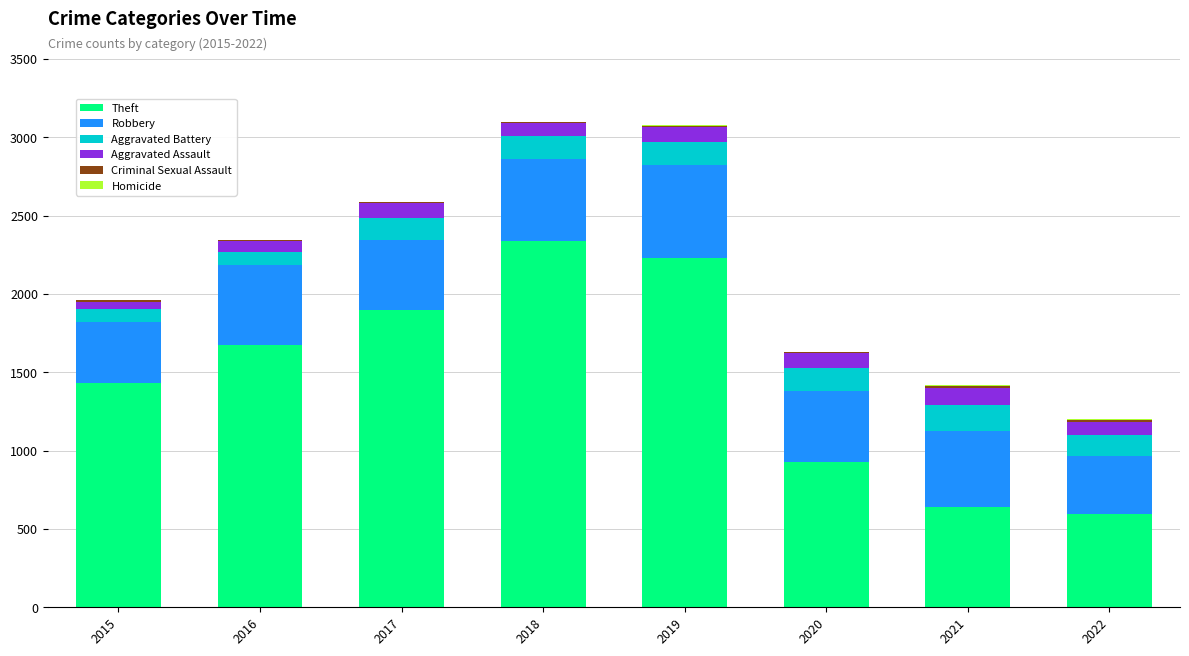

Count the number of categories in the chart.

8